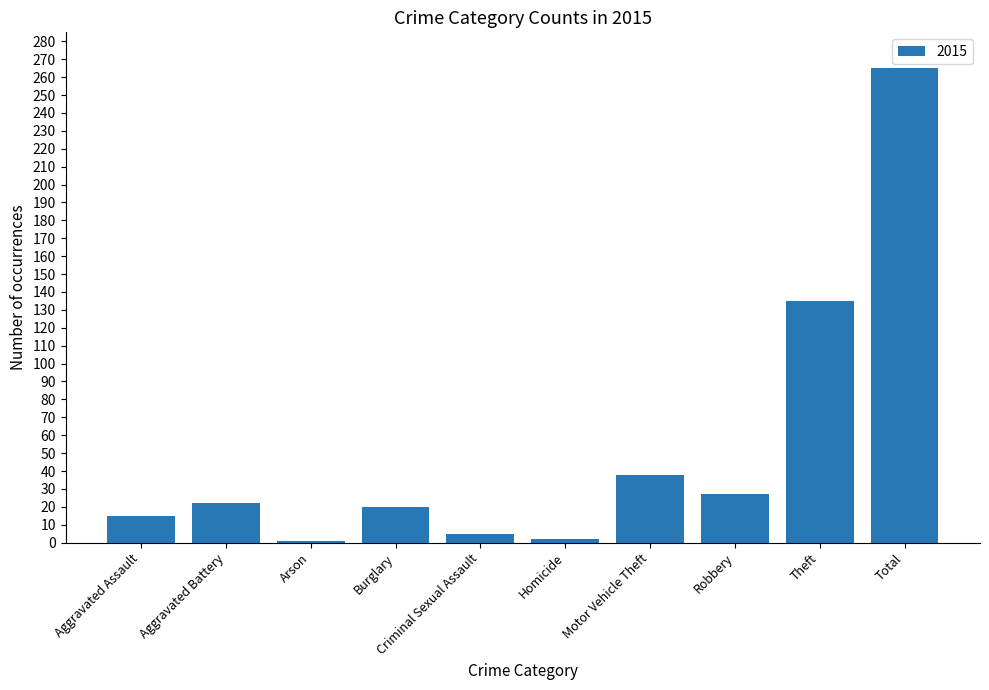

Which category has the highest value across all series?

Total